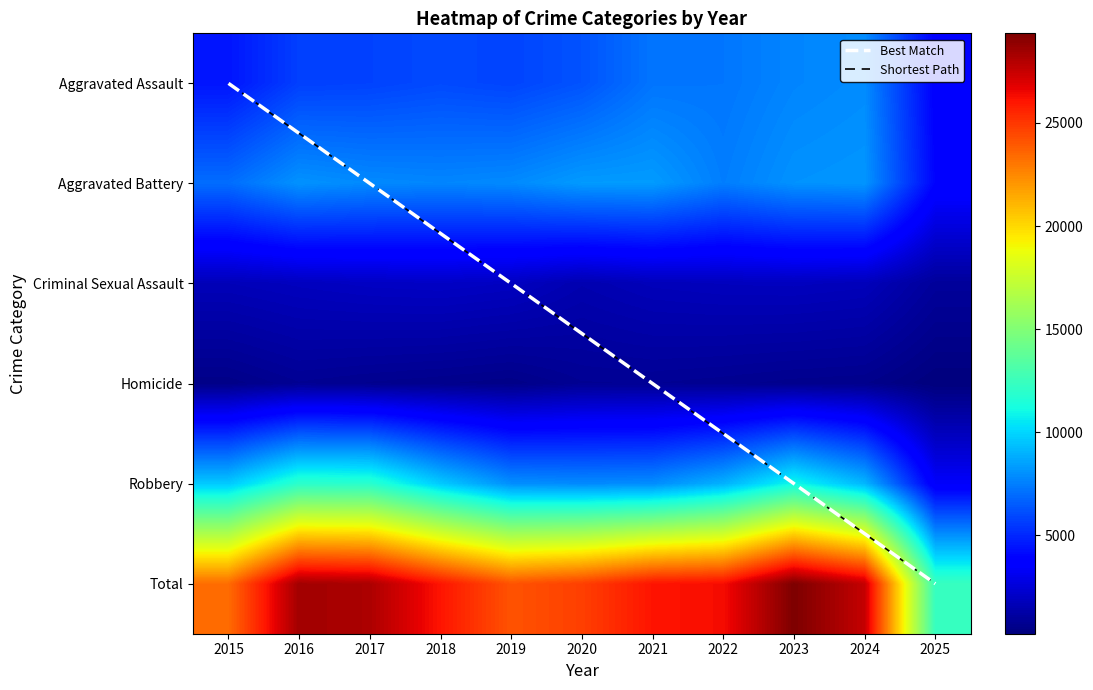

Between 2021 and 2025, which series saw the biggest shift?

Total